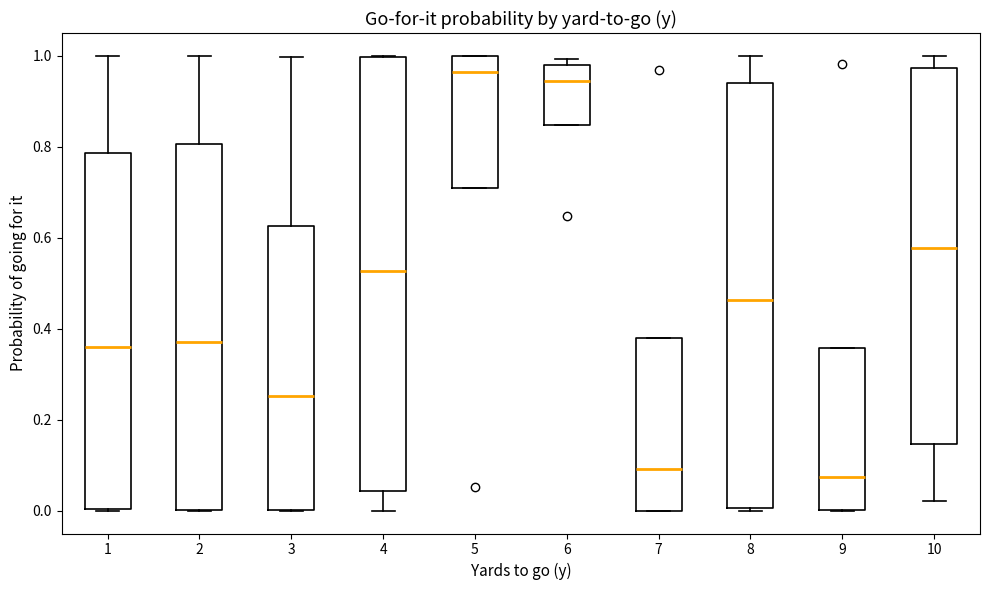

Where is the upper edge of the box at x = 6 on the y-axis? The values are not printed on the chart, so give them approximately, as read against the axis.

0.98